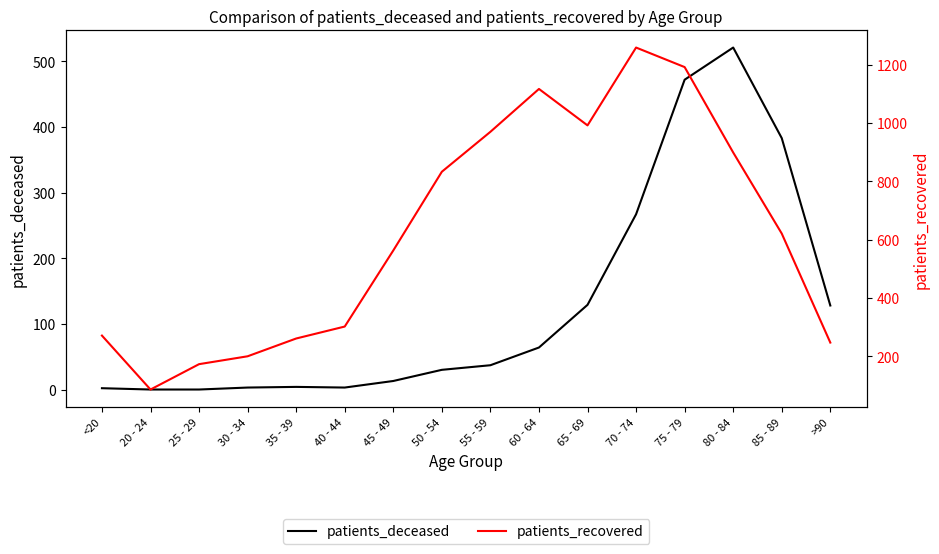

What is the difference between the maximum and minimum values in the patients_recovered series?

1173